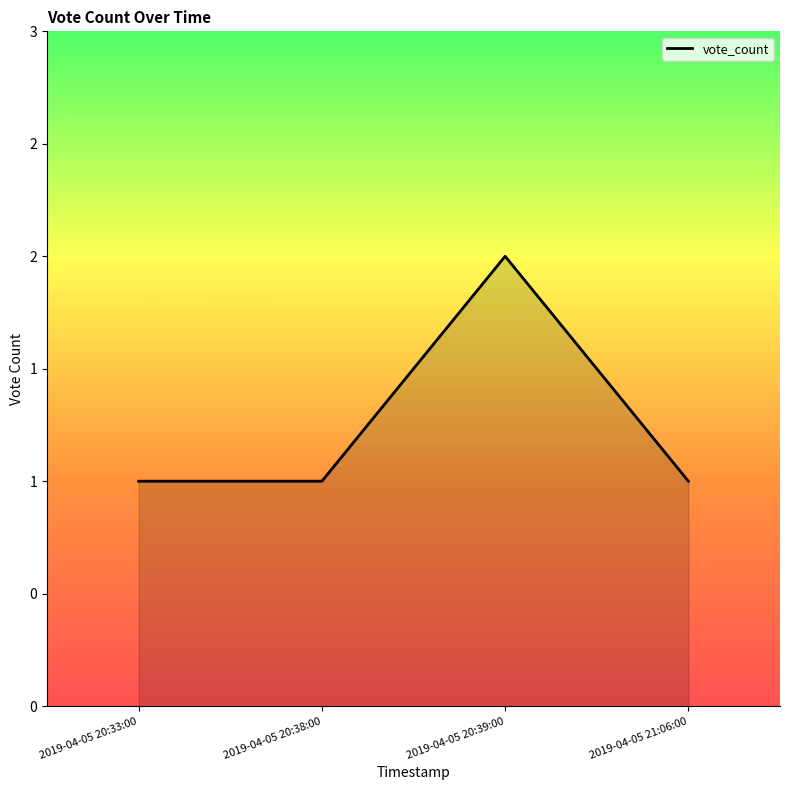

Rank the categories by value from highest to lowest.

2019-04-05 20:39:00, 2019-04-05 20:33:00, 2019-04-05 20:38:00, 2019-04-05 21:06:00